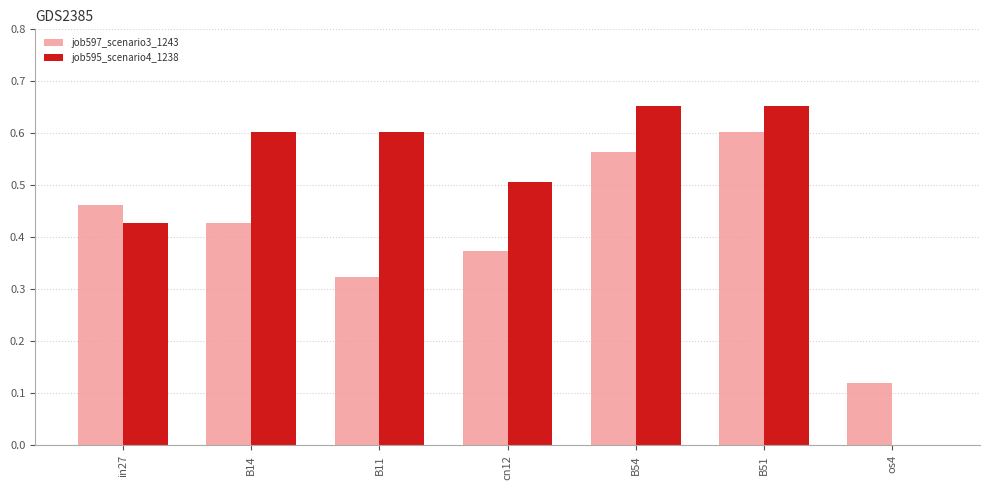

Are the bars grouped side by side (vs. stacked)?

Yes